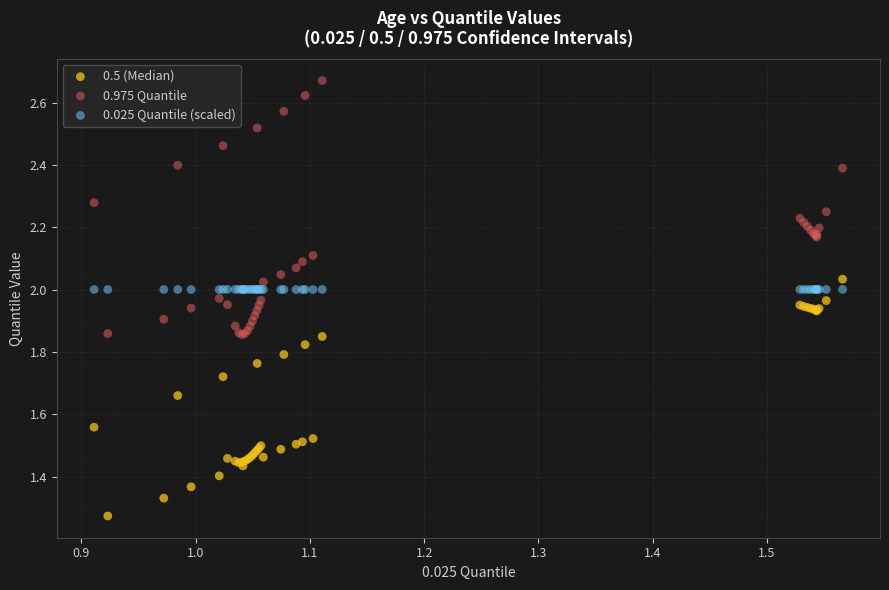

Which series contains the highest Y value?

0.975 Quantile